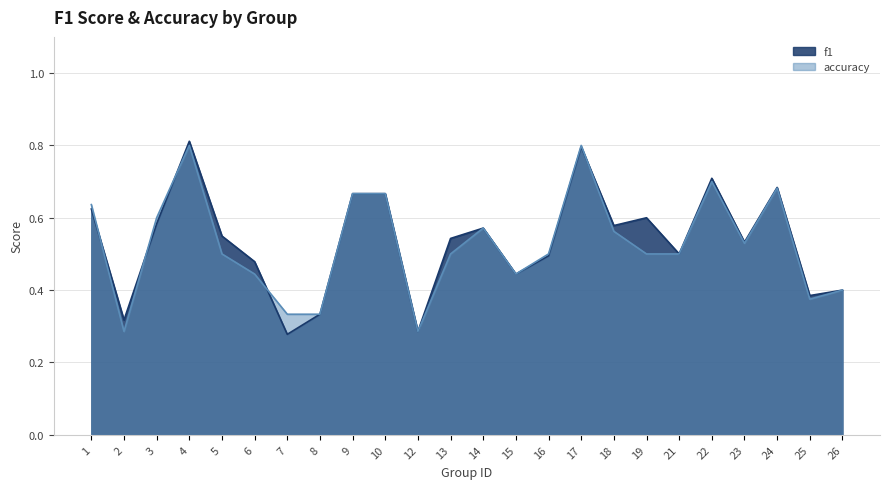

What is the sum of the accuracy values at 12 and 10?

1.0